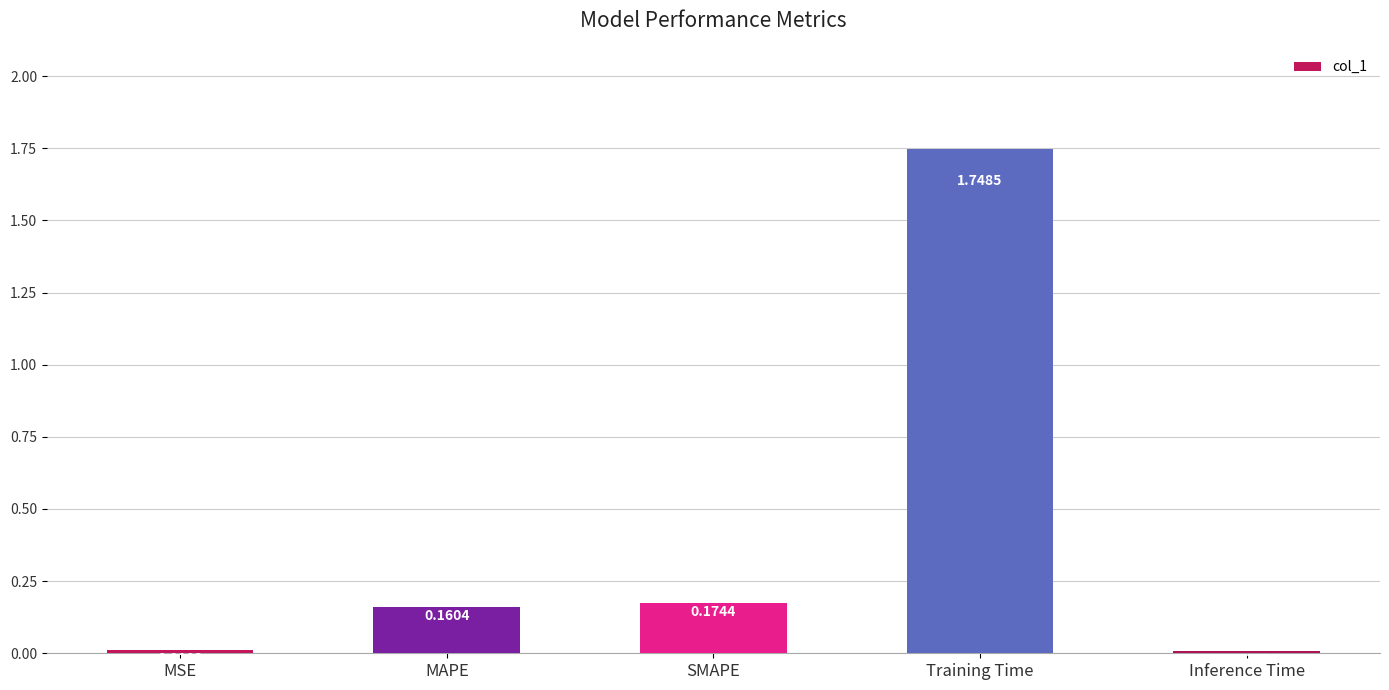

At which label is the value closest to 0?

Inference Time